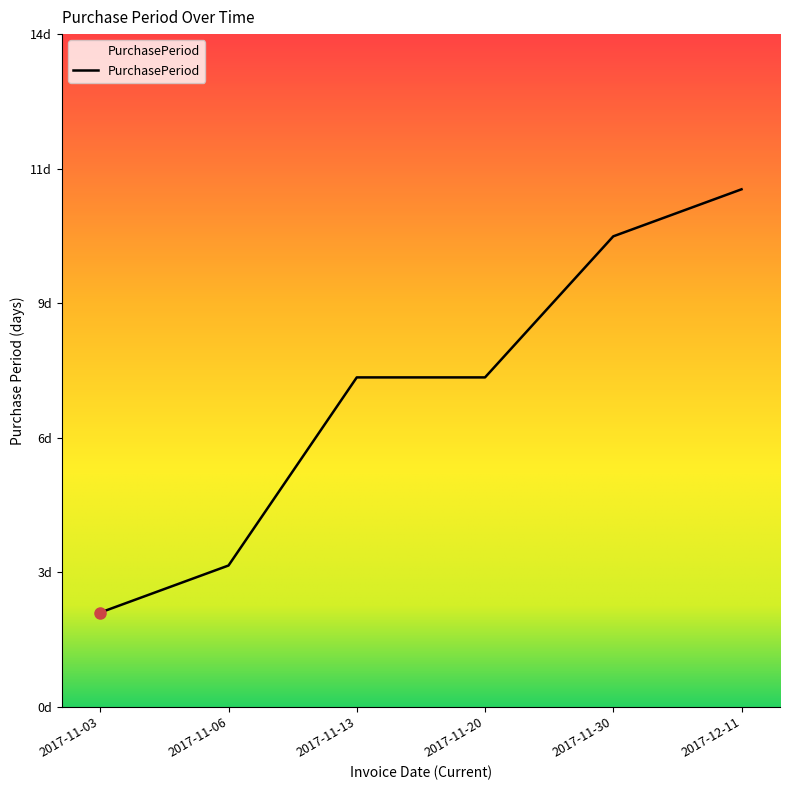

Does the chart display data point markers on the line(s)?

No